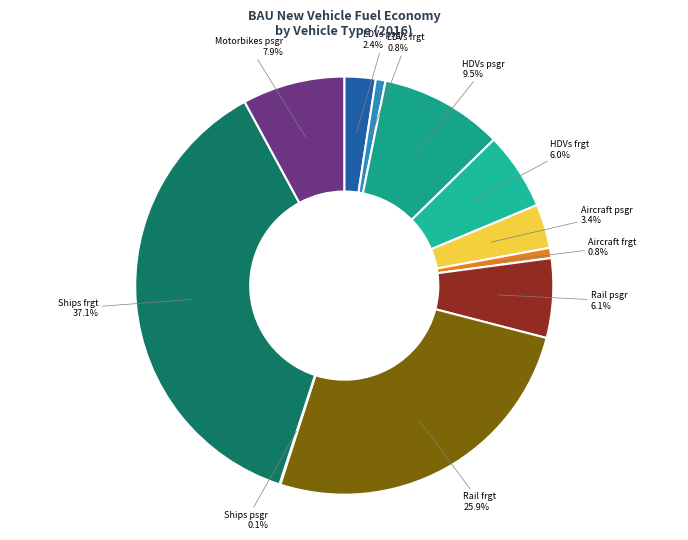

To the nearest percent, what is the combined percentage of Motorbikes psgr and Aircraft psgr?

11%